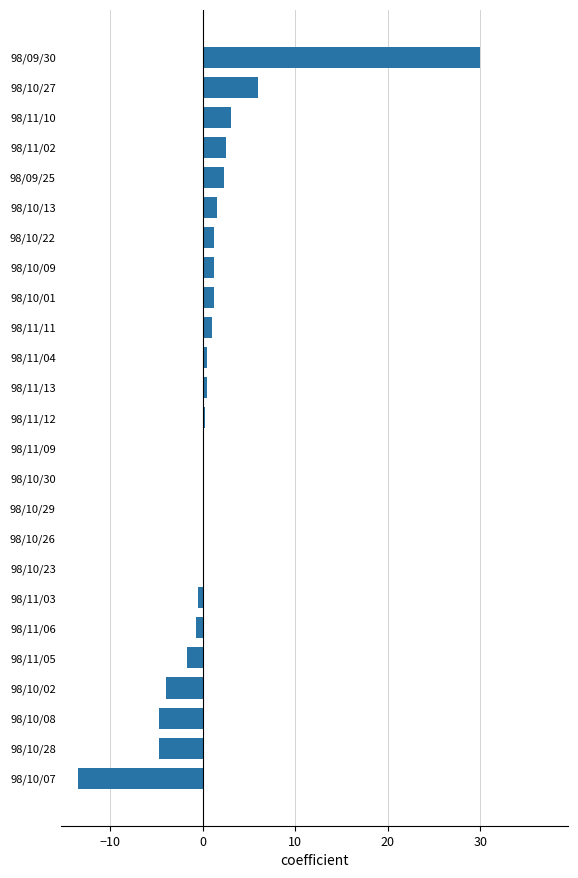

Where is the data nearest to the value 8?

98/10/27